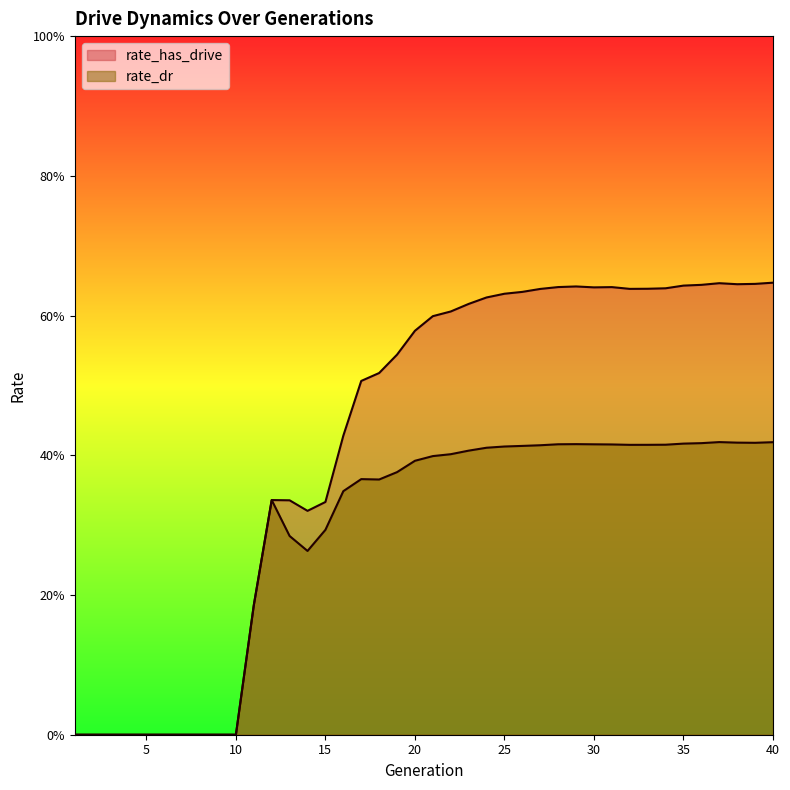

What is the sum of all rate_dr values?

11.5